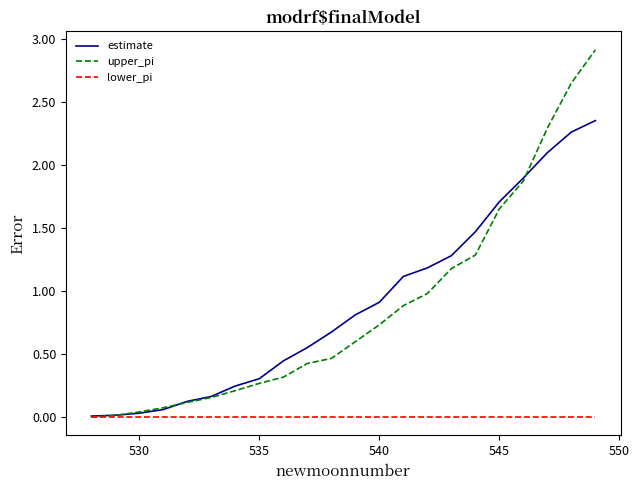

What is the difference between the second highest and second lowest values in the upper_pi series?

2.6